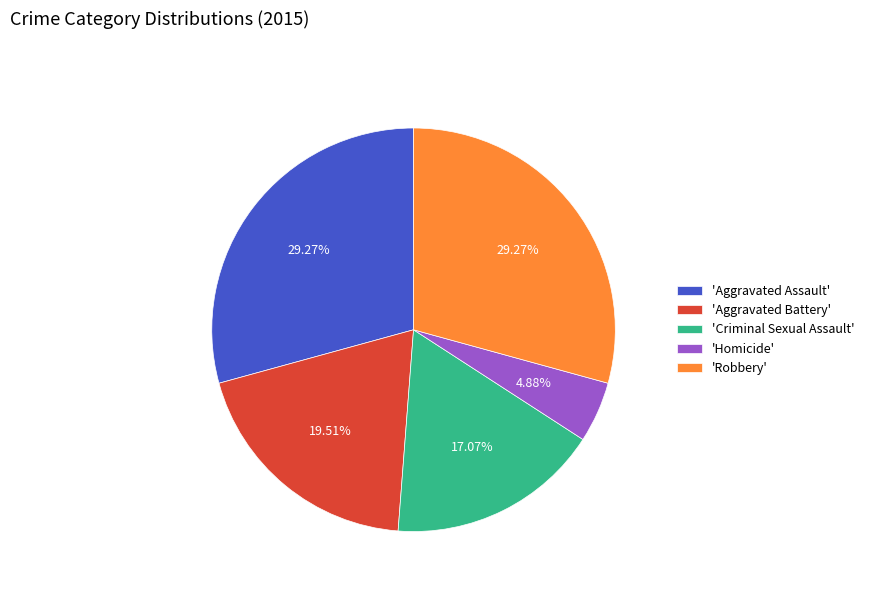

Do 'Aggravated Battery' and 'Robbery' together represent more than half of the pie?

No